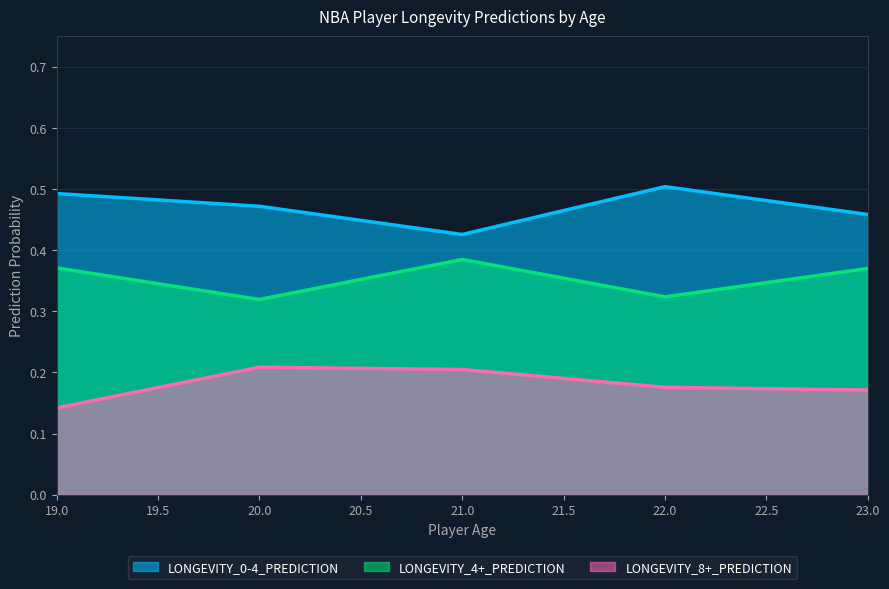

The value of LONGEVITY_4+_PREDICTION at 20 is 0.3. True or false?

True